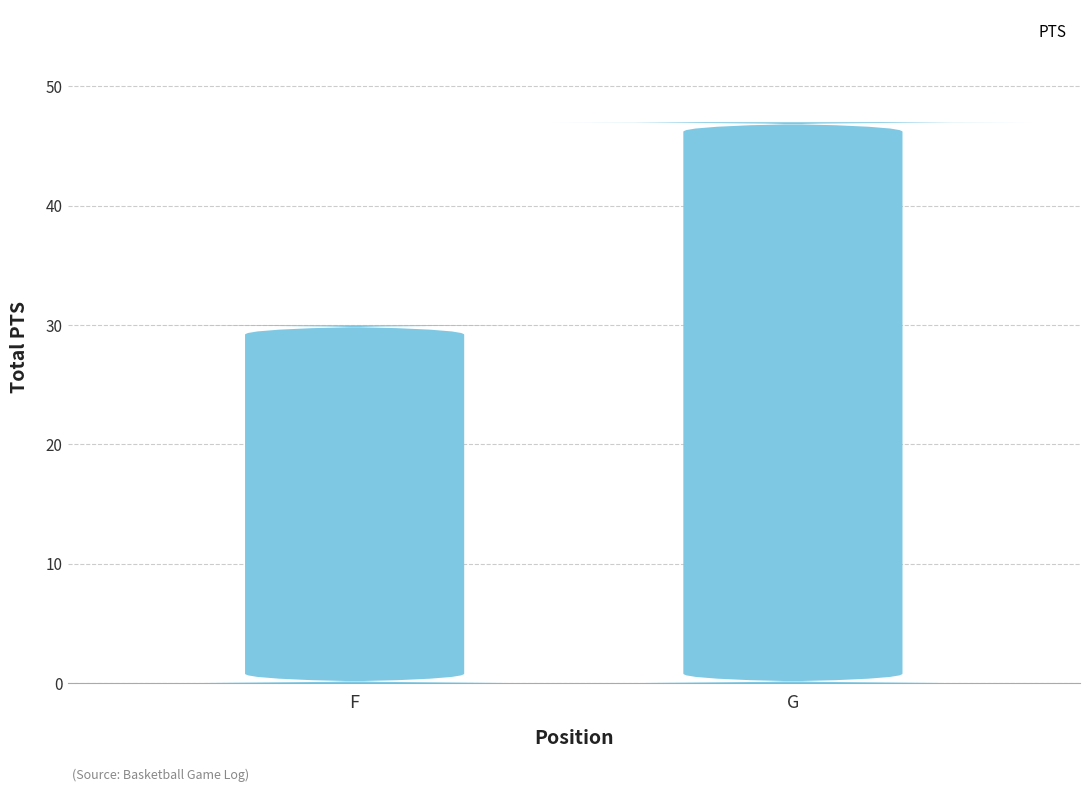

List the labels in order of value, largest first.

G, F